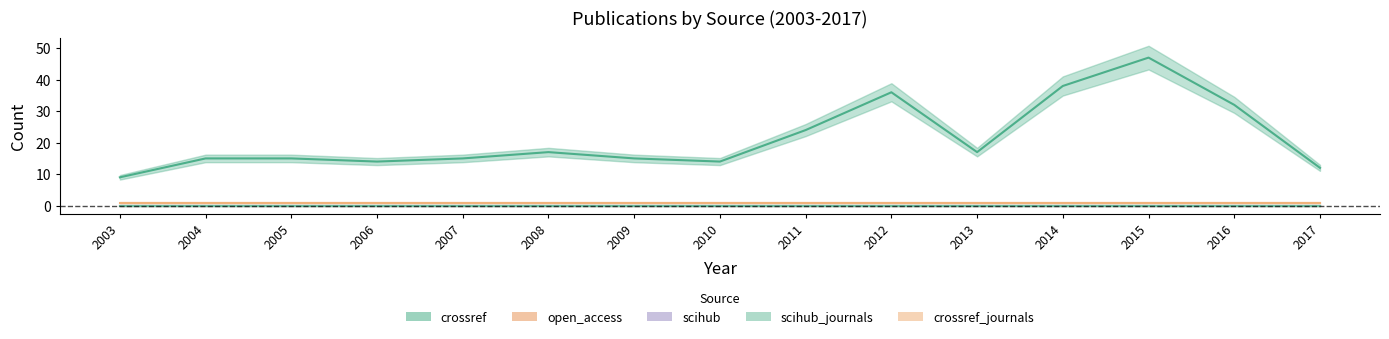

Which series has the widest spread of values?

crossref